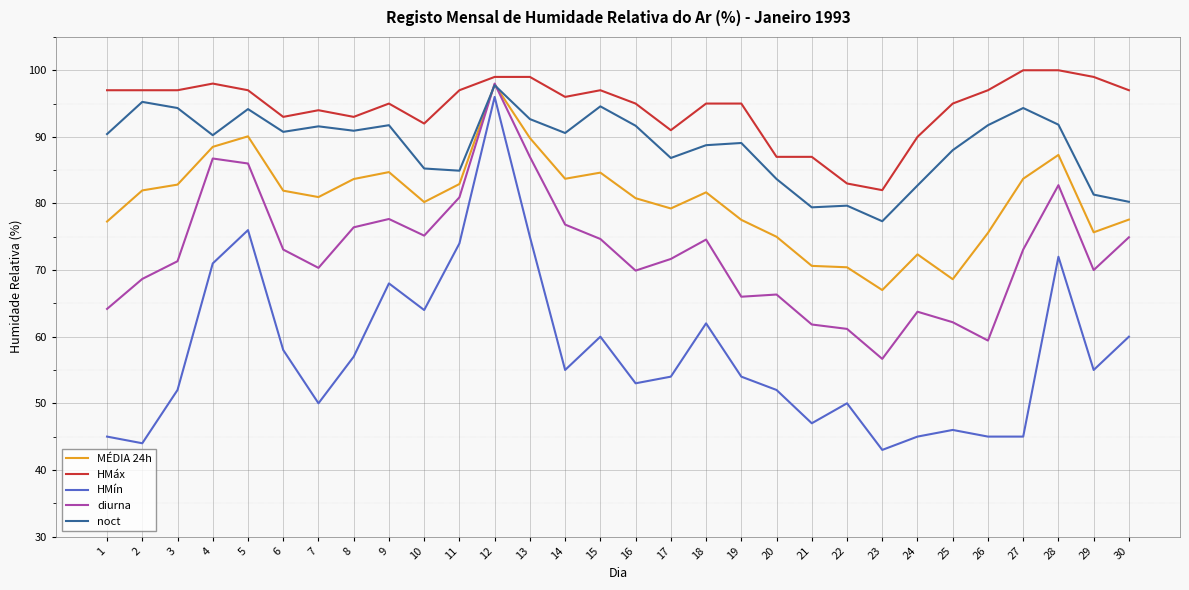

Which series has the largest range (max minus min)?

HMín